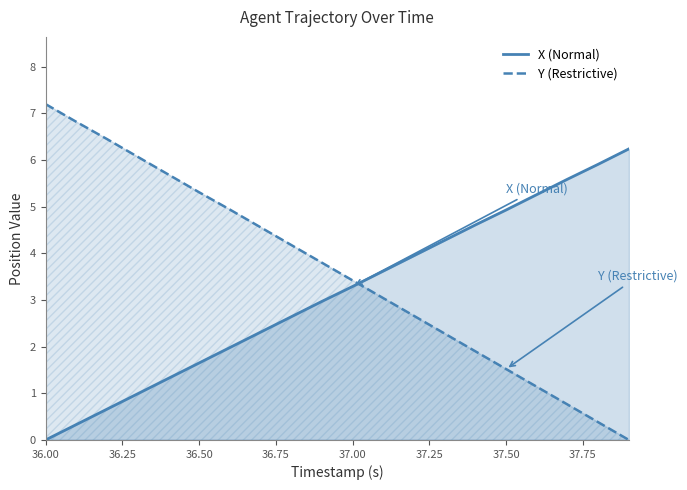

What is the value of the X (Normal) point at the 8th from the left?

2.3